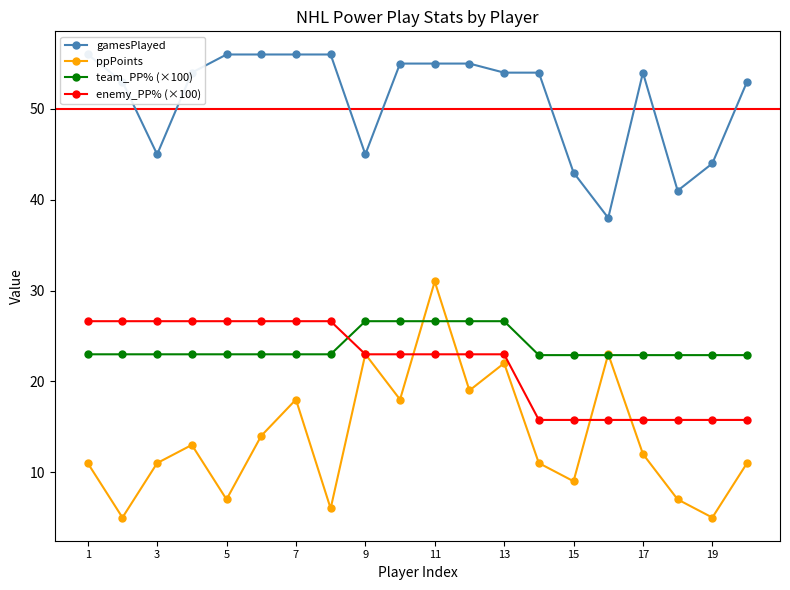

How many lines are shown in the chart?

4